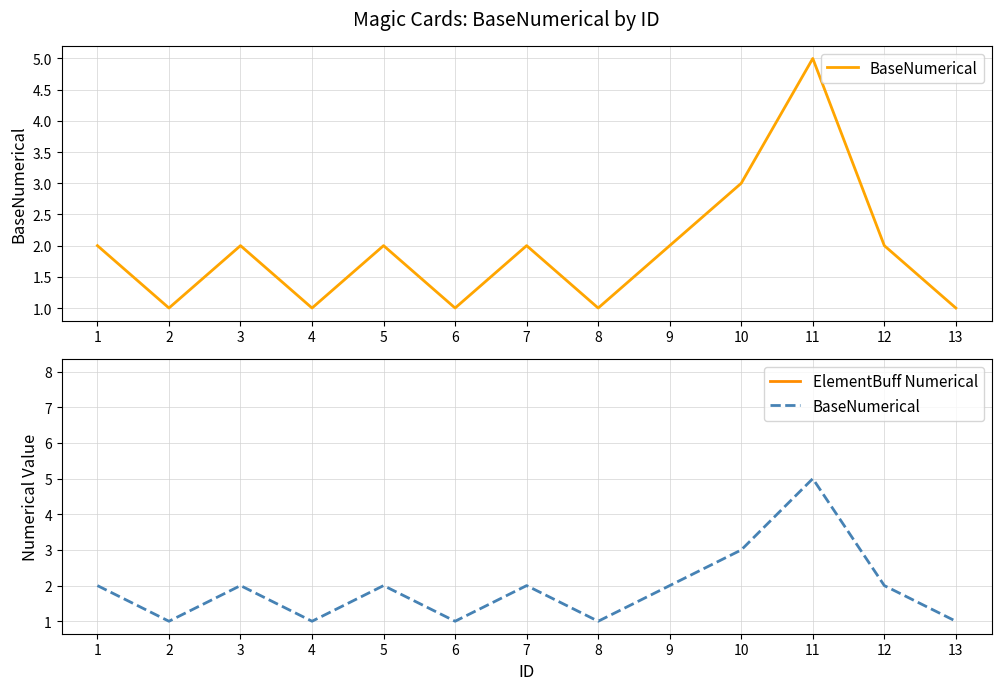

In BaseNumerical, how many points are higher than both neighbors (excluding endpoints)?

4